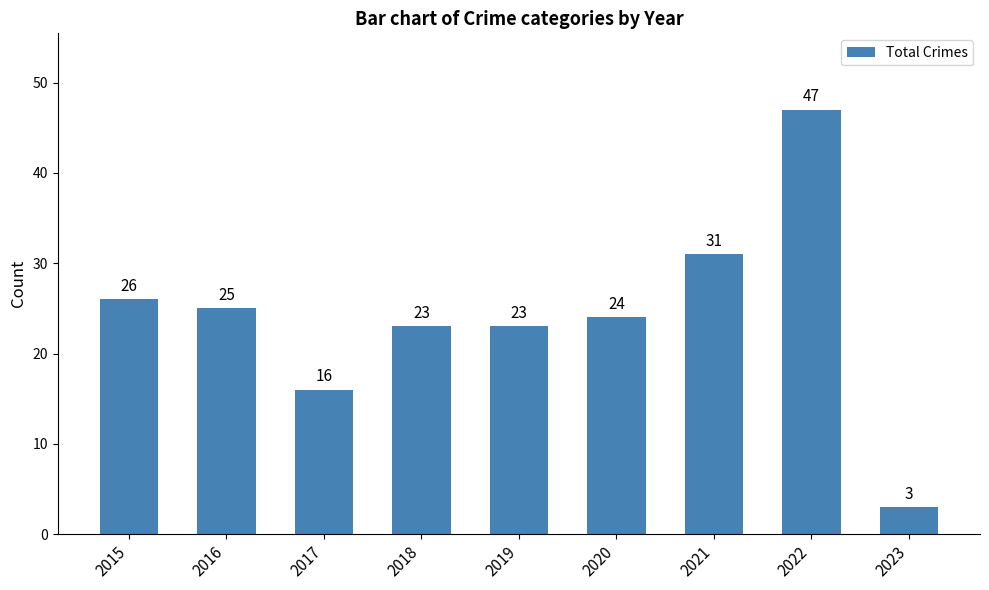

Reading left to right, list all the values displayed in this chart.

26	25	16	23	23	24	31	47	3